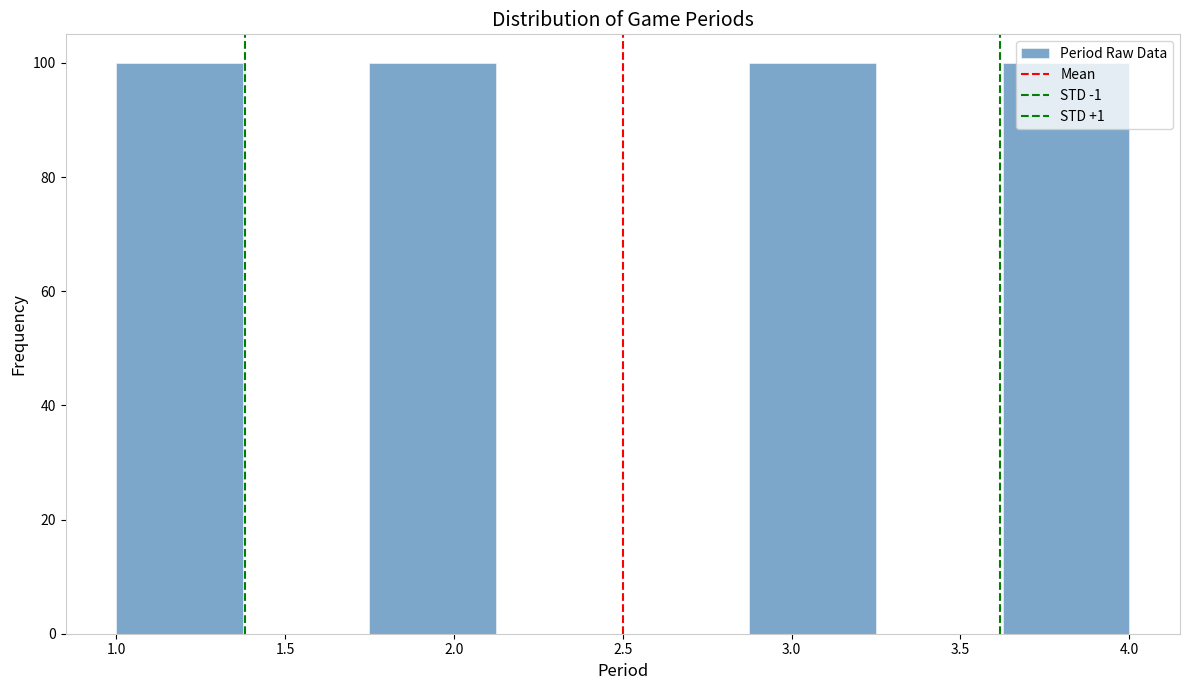

How tall is the bar that spans 1.750 to 2.125 on the x-axis? Neither the bar edges nor the heights are printed on the chart, so give them approximately, as read against the axes.

100